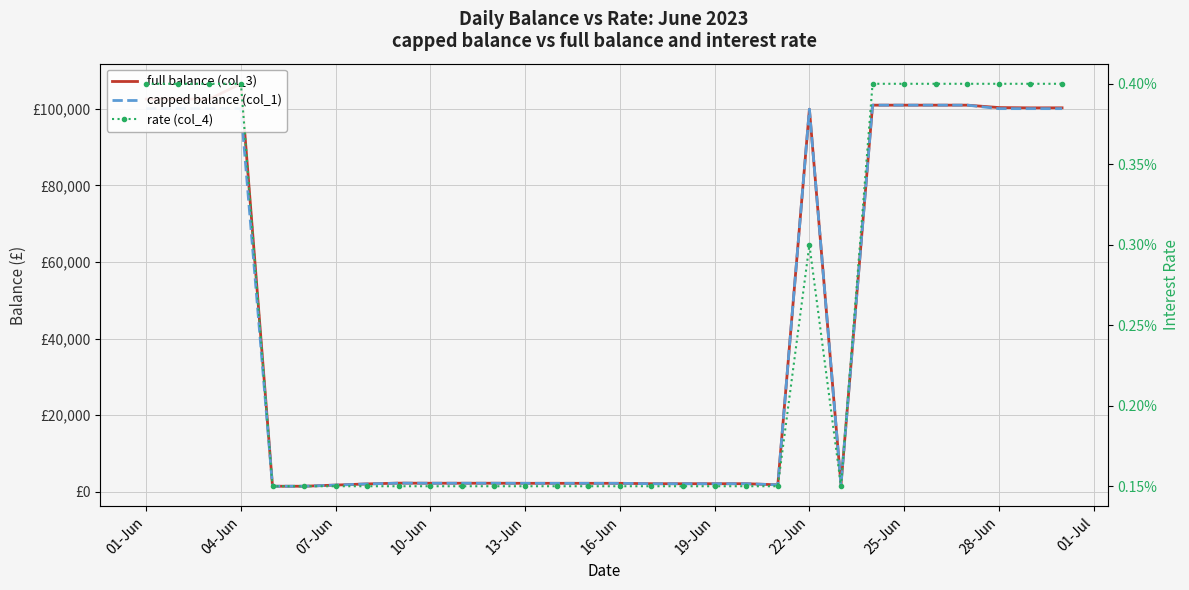

Reading left to right, transcribe all the data shown in this chart.

full balance (col_3): 102499.3	102499.3	102499.3	106487.3	1488.3	1488.3	1788.3	2096.2	2296.2	2271.2	2271.2	2271.2	2251.2	2251.2	2251.2	2251.2	2151.2	2151.2	2151.2	2151.2	1851.2	99852.2	1852.2	100912.2	100912.2	100912.2	100912.2	100283.3	100203.3	100216.6
capped balance (col_1): 100000.0	100000.0	100000.0	100000.0	1488.3	1488.3	1788.3	2096.2	2296.2	2271.2	2271.2	2271.2	2251.2	2251.2	2251.2	2251.2	2151.2	2151.2	2151.2	2151.2	1851.2	99852.2	1852.2	100912.2	100912.2	100912.2	100912.2	100000.0	100000.0	100000.0
rate (col_4): 0.0	0.0	0.0	0.0	0.0	0.0	0.0	0.0	0.0	0.0	0.0	0.0	0.0	0.0	0.0	0.0	0.0	0.0	0.0	0.0	0.0	0.0	0.0	0.0	0.0	0.0	0.0	0.0	0.0	0.0